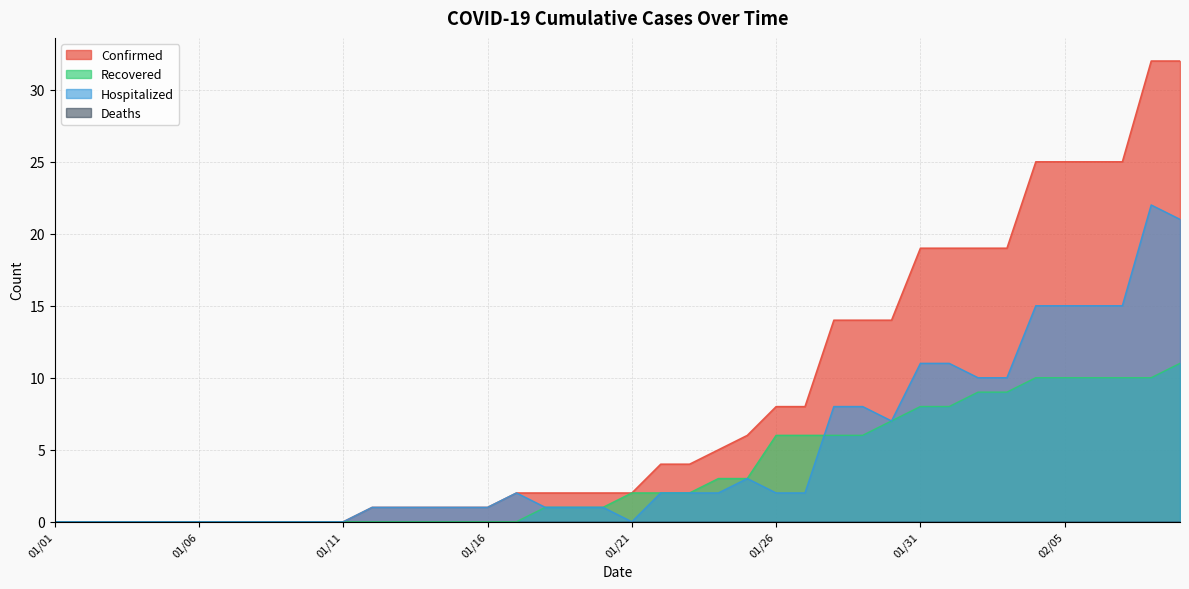

What is the total value across all series at 02/08?

64